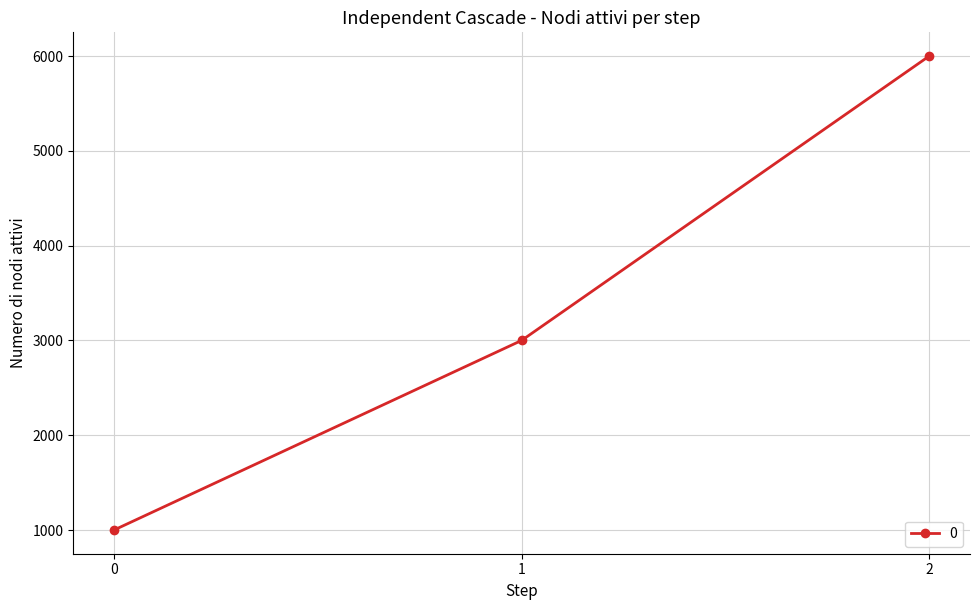

Which has a higher value, 2 or 1?

2